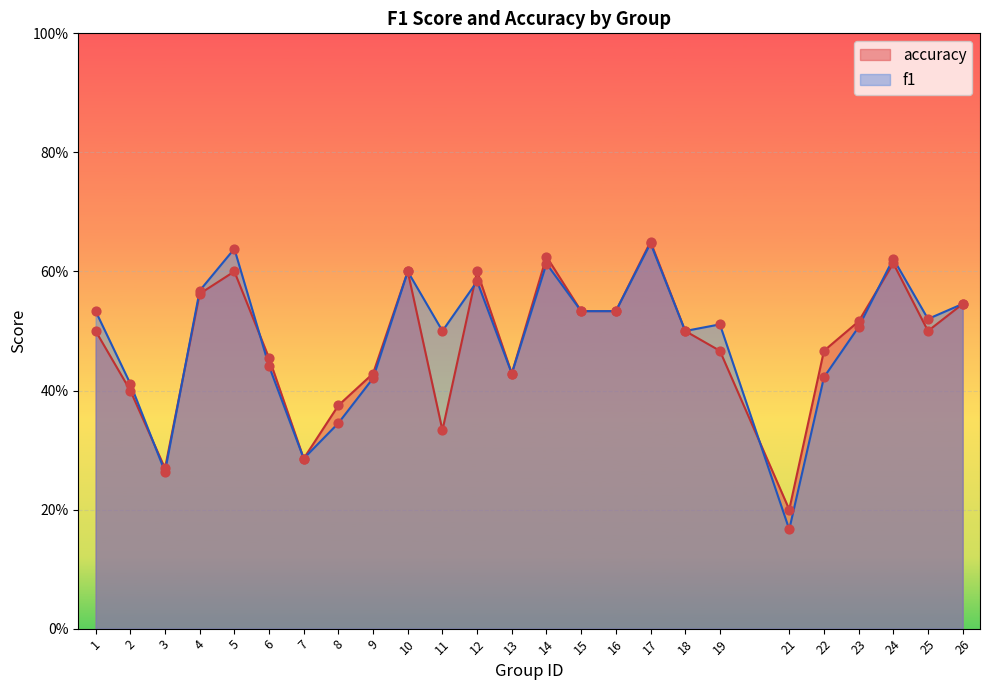

Is the value of accuracy at 19 greater than the value of f1 at 16?

No